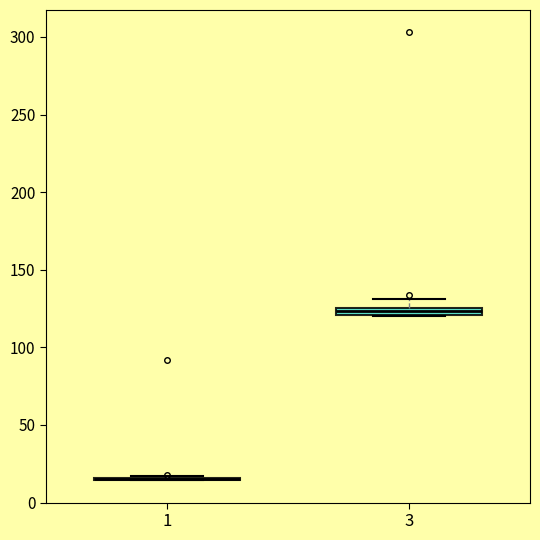

Where is the lower edge of the box at x = 3 on the y-axis? The values are not printed on the chart, so give them approximately, as read against the axis.

120